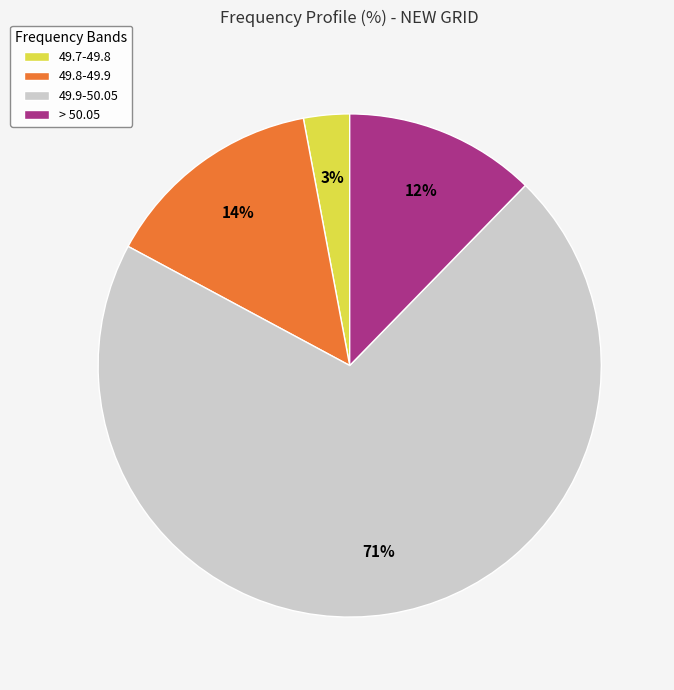

Count the number of slices in the pie.

4